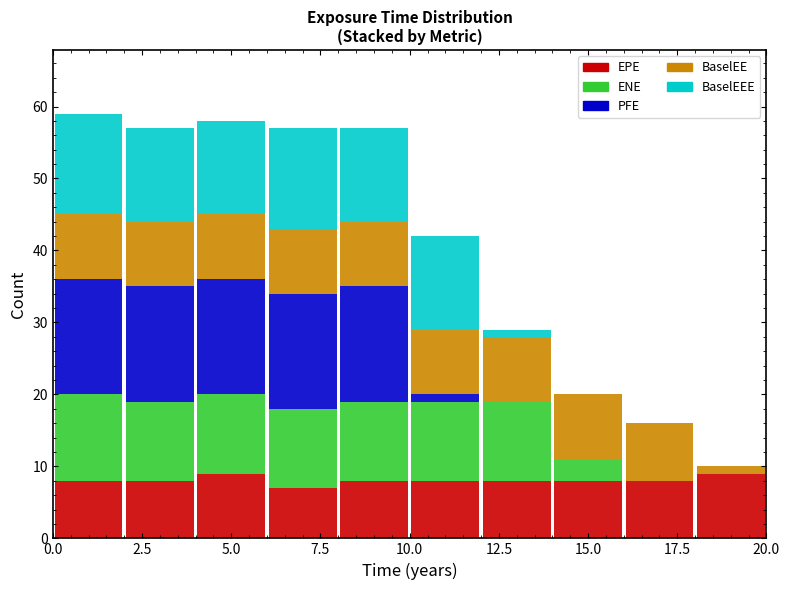

Which range on the x-axis has the tallest stacked bar (by total height)?

0 to 2